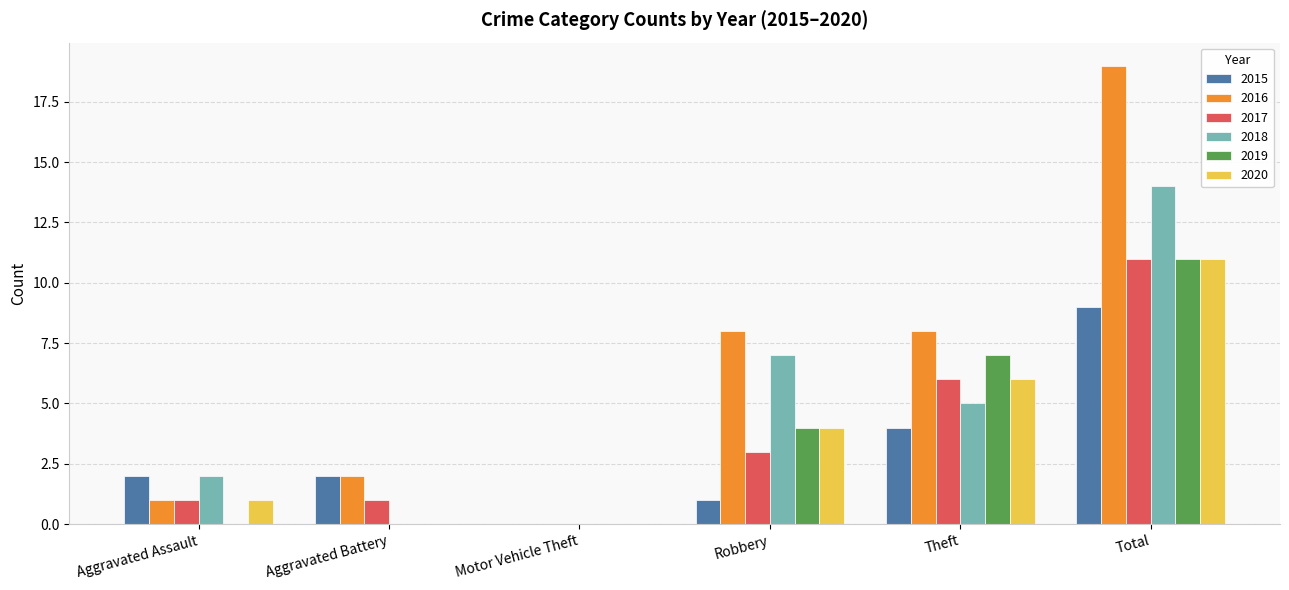

Reading right to left, extract all data points from this chart.

2015: 9	4	1	0	2	2
2016: 19	8	8	0	2	1
2017: 11	6	3	0	1	1
2018: 14	5	7	0	0	2
2019: 11	7	4	0	0	0
2020: 11	6	4	0	0	1